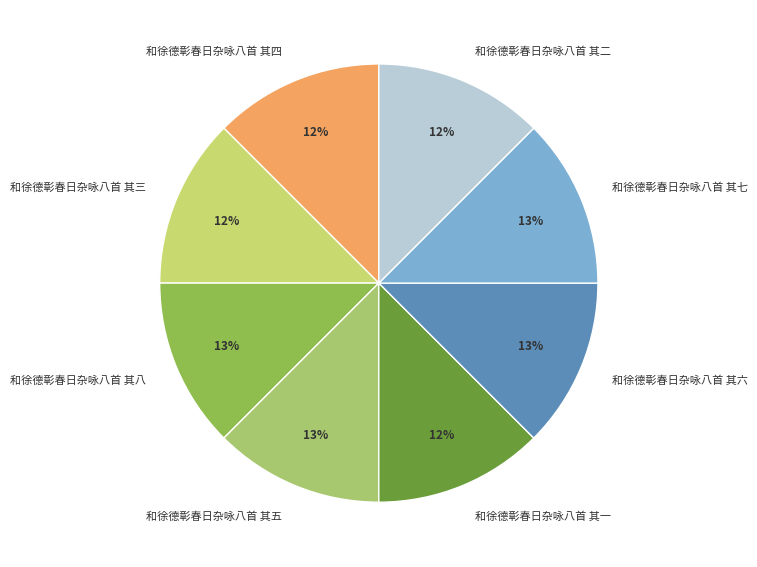

To the nearest percent, what portion does 和徐德彰春日杂咏八首 其三 represent?

12%